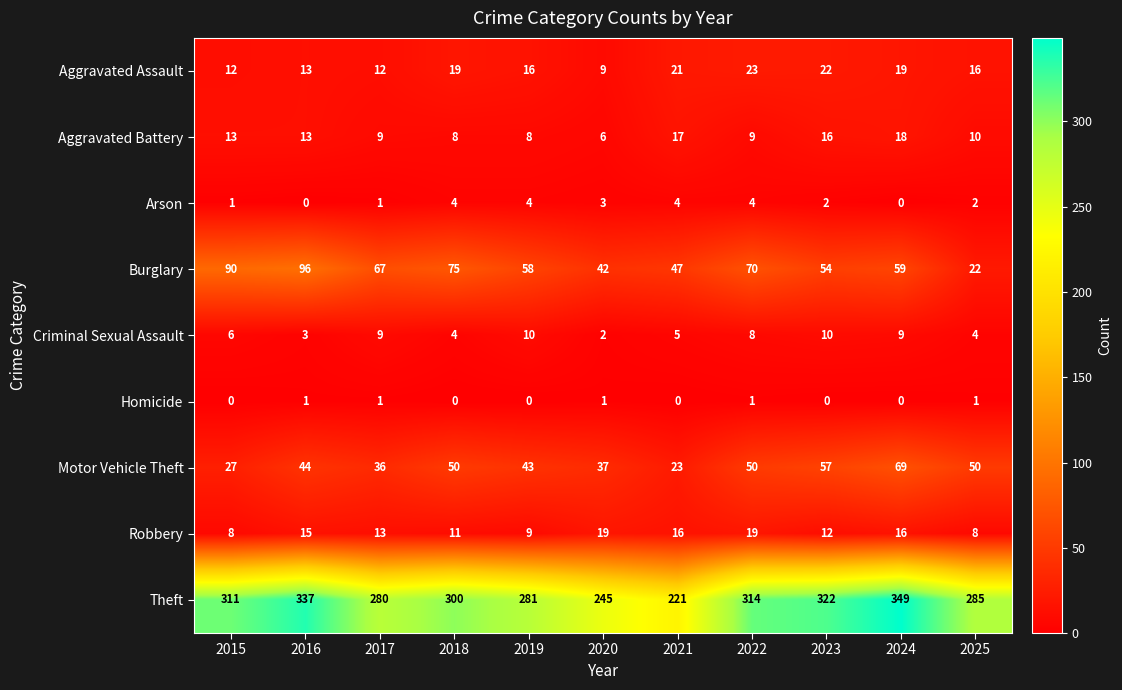

At which label is Motor Vehicle Theft closest to 46?

2016